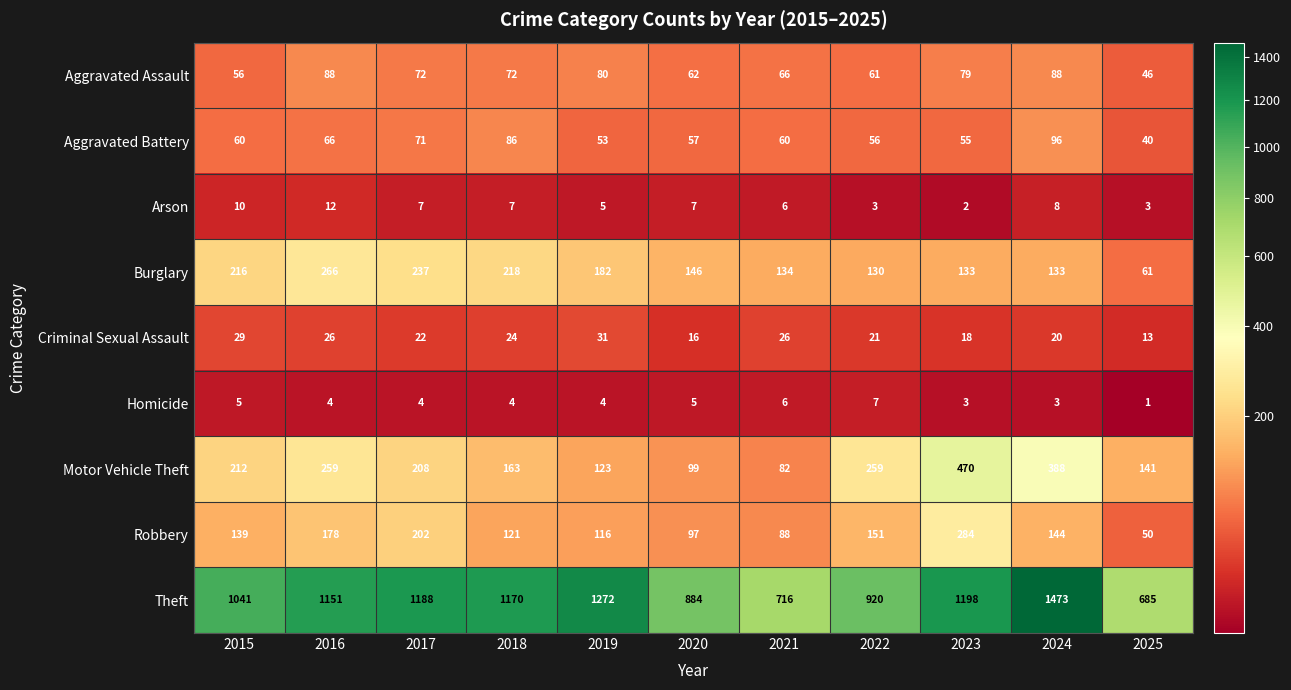

At 2019, list the series in order from largest to smallest.

Theft, Burglary, Motor Vehicle Theft, Robbery, Aggravated Assault, Aggravated Battery, Criminal Sexual Assault, Arson, Homicide